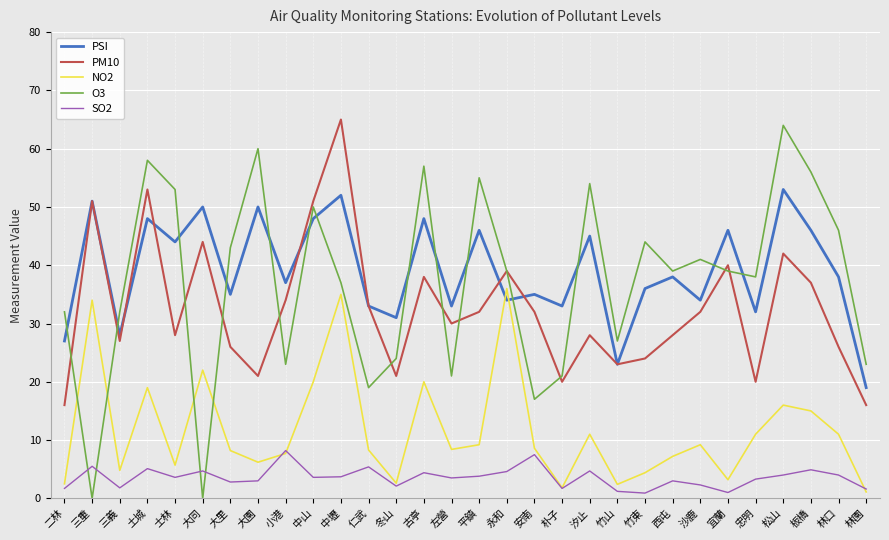

Where do PSI and O3 first cross each other?

二林 and 三重